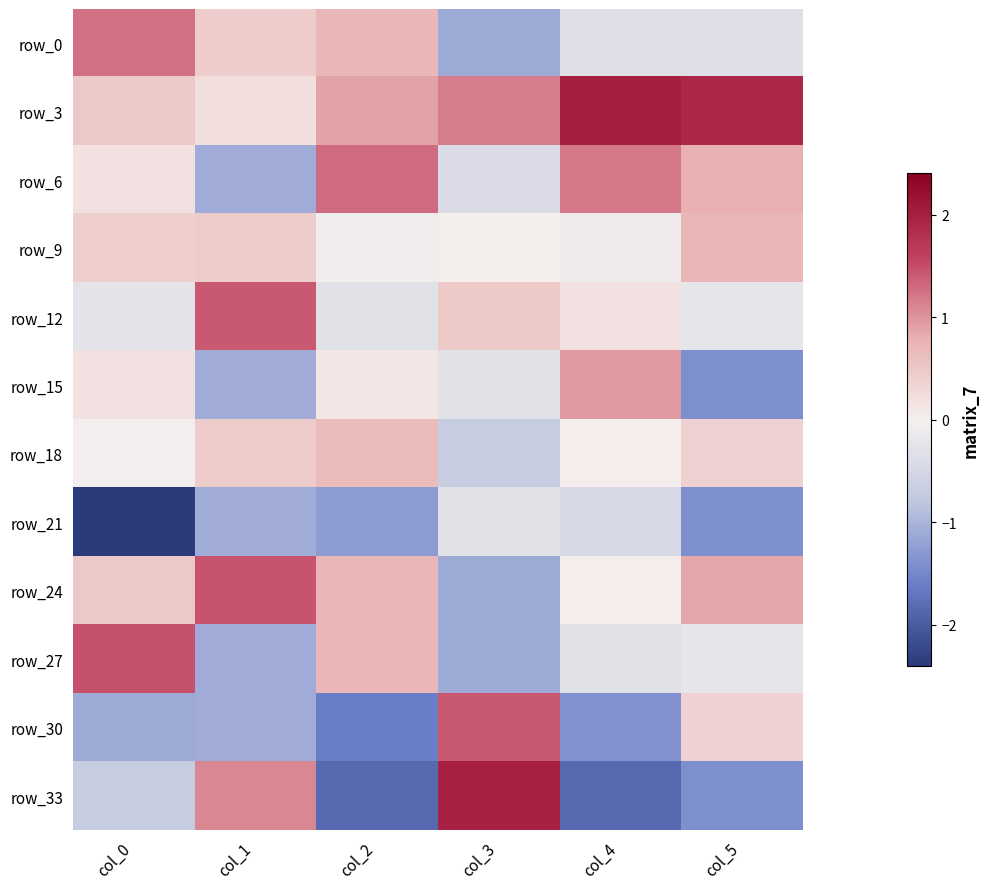

Which category has the lowest value across all series?

col_0